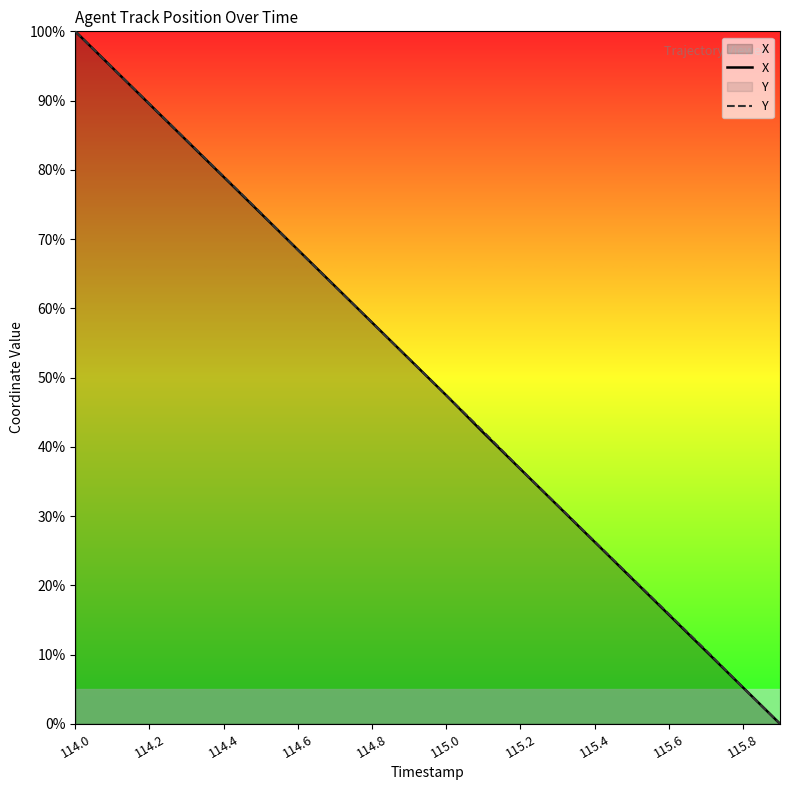

List the series in order of their peak value, highest first.

X, Y